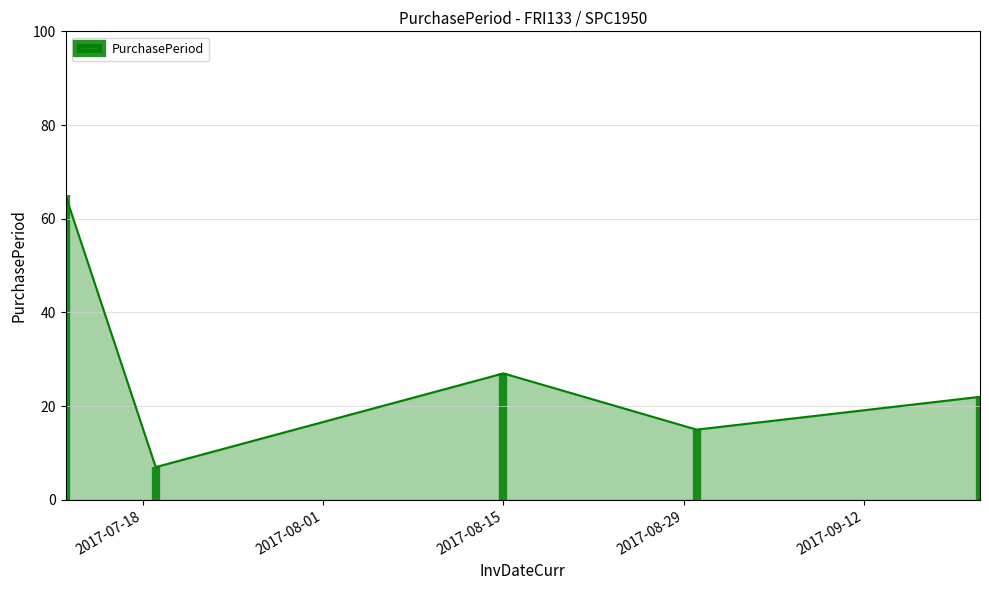

What is the difference between the maximum and minimum values?

58